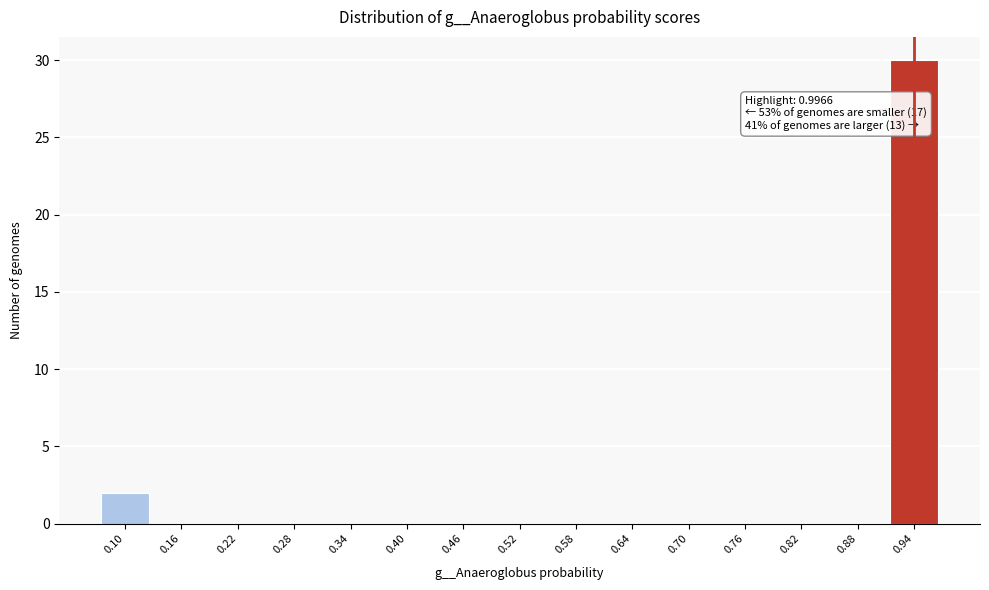

Reading right to left, transcribe all the data shown in this chart.

0.94=30	0.88=0	0.82=0	0.76=0	0.70=0	0.64=0	0.58=0	0.52=0	0.46=0	0.40=0	0.34=0	0.28=0	0.22=0	0.16=0	0.10=2